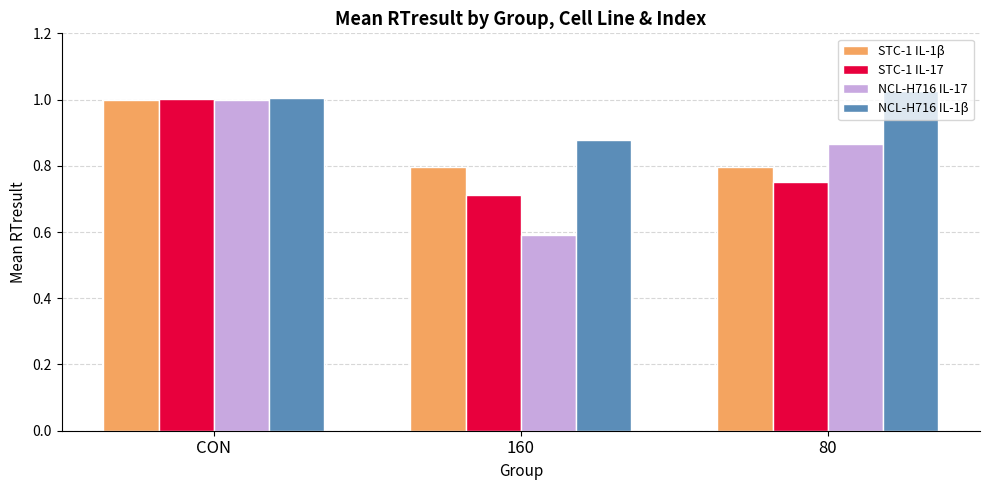

At how many categories does at least one series exceed 0?

3